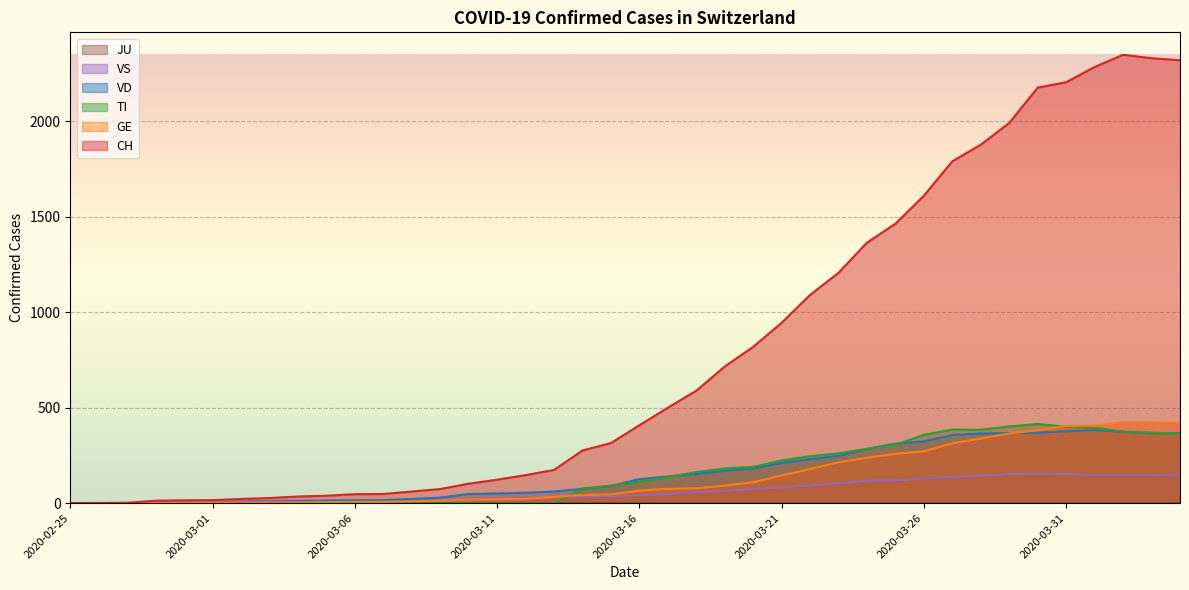

How many intersections are there between VS and GE?

2